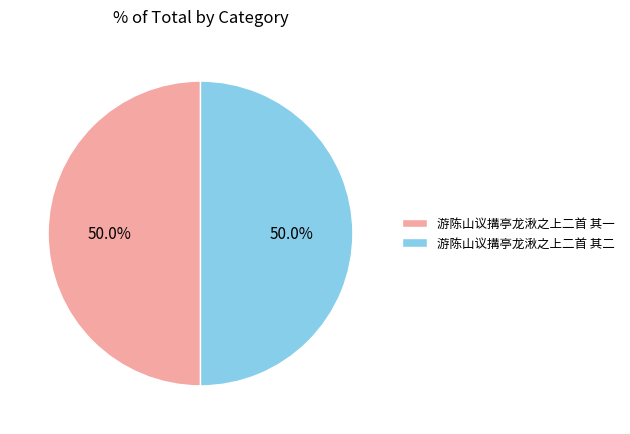

What is the ratio of the value at 游陈山议搆亭龙湫之上二首 其一 to the value at 游陈山议搆亭龙湫之上二首 其二?

1.0